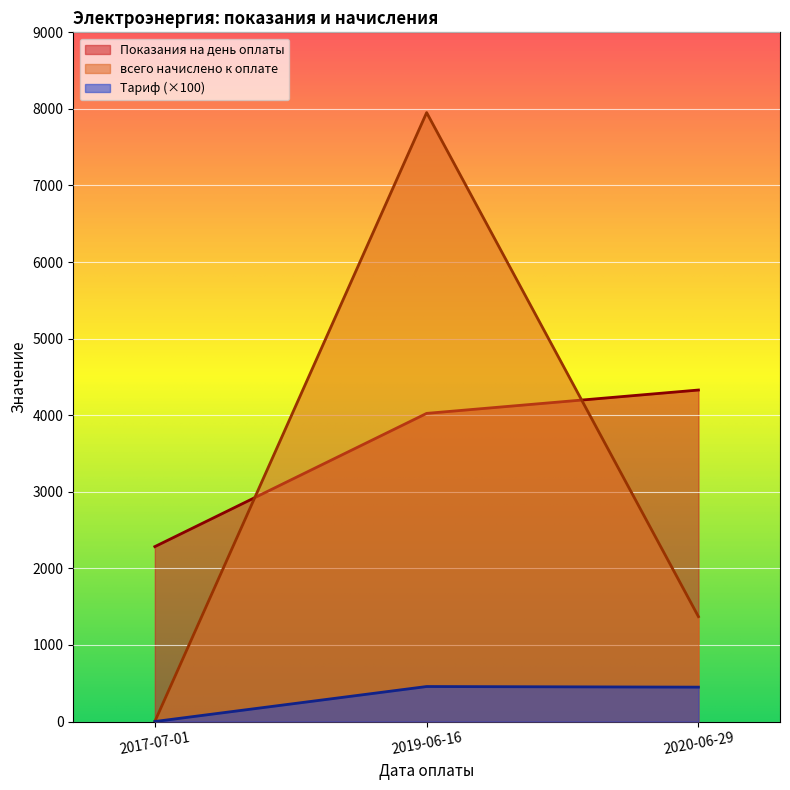

Reading right to left, transcribe all the data shown in this chart.

Показания на день оплаты: 2020-06-29=4329.0	2019-06-16=4024.0	2017-07-01=2284.0
всего начислено к оплате: 2020-06-29=1369.5	2019-06-16=7951.8	2017-07-01=0.0
Тариф: 2020-06-29=449.0	2019-06-16=457.0	2017-07-01=0.0